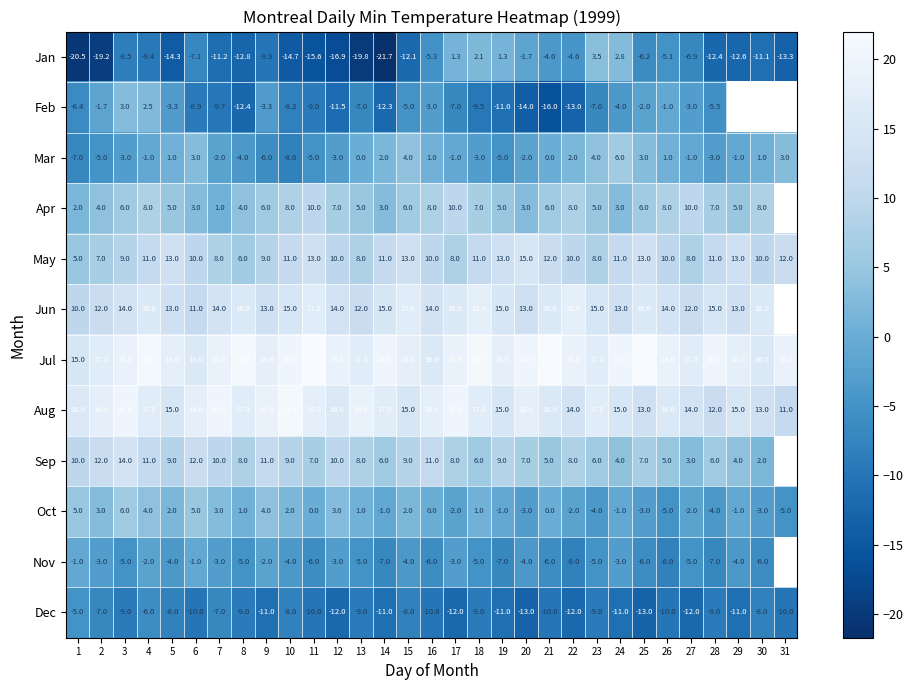

At 26, list the series in order from largest to smallest.

Jul, Aug, Jun, May, Apr, Sep, Mar, Feb, Oct, Jan, Nov, Dec